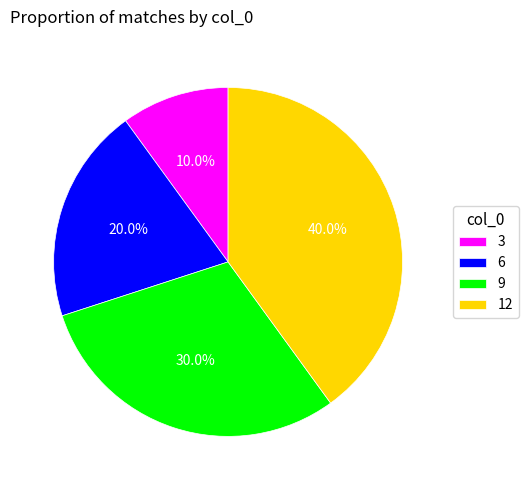

Is there any slice that represents more than half of the pie?

No